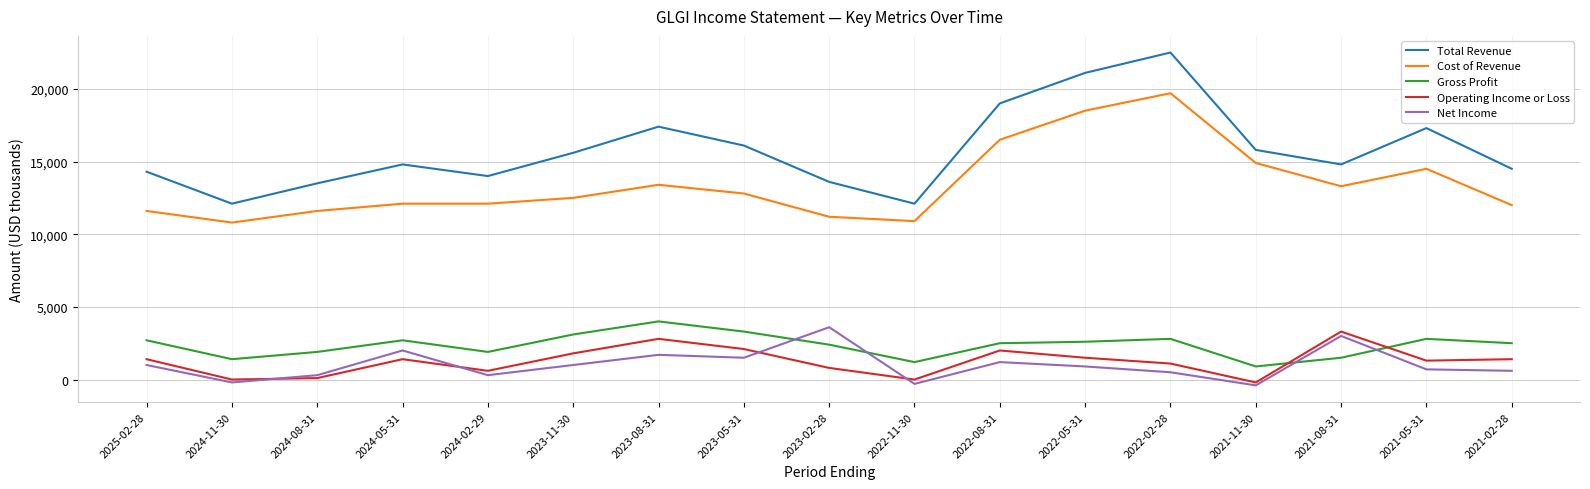

Is it true that Total Revenue equals 16100 at 2023-05-31?

True